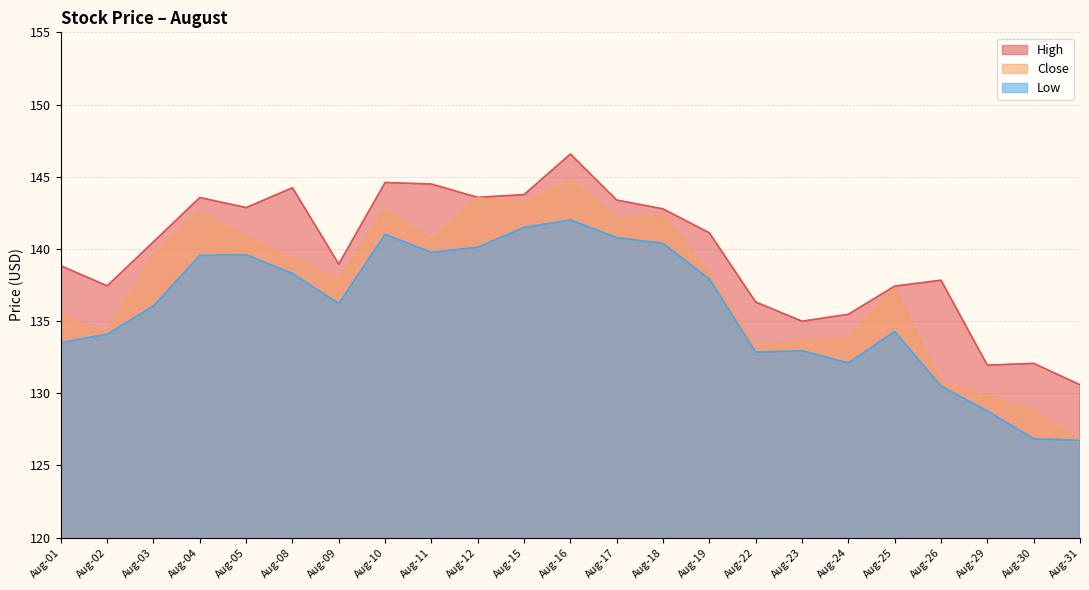

How many lines are shown in the chart?

3